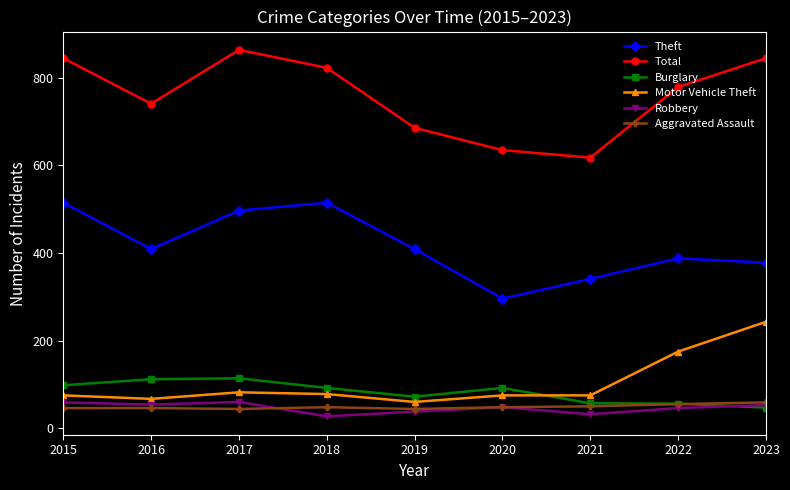

What is the value of the Theft point at the 3rd from the left?

497